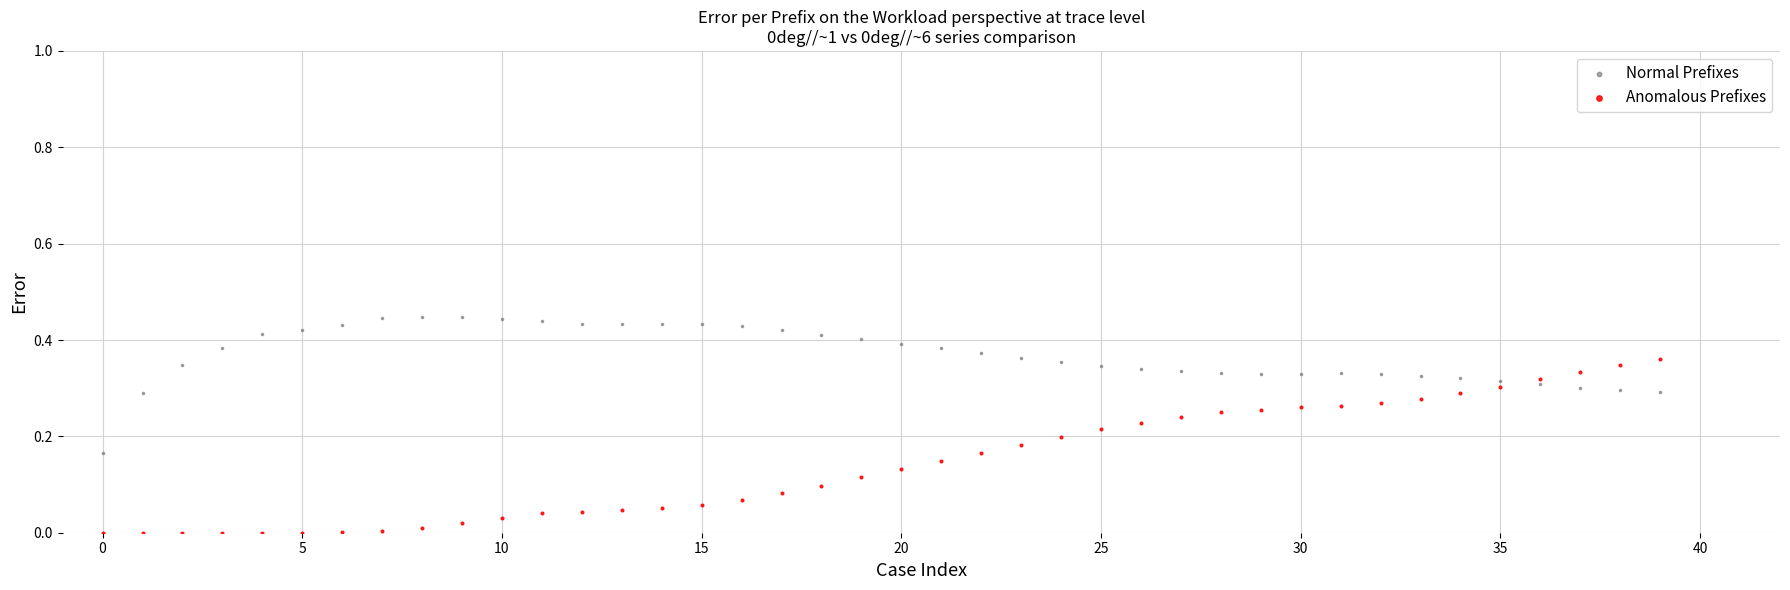

What are all the series names shown in the legend?

Normal Prefixes, Anomalous Prefixes